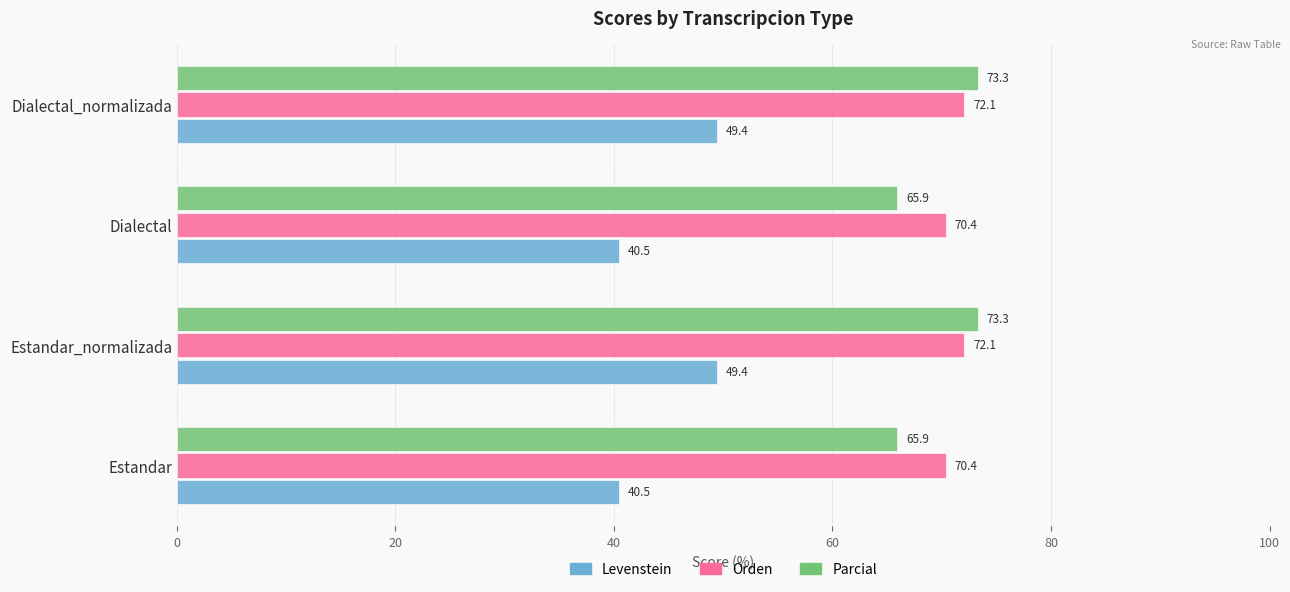

What are all the series names shown in the legend?

Levenstein, Orden, Parcial